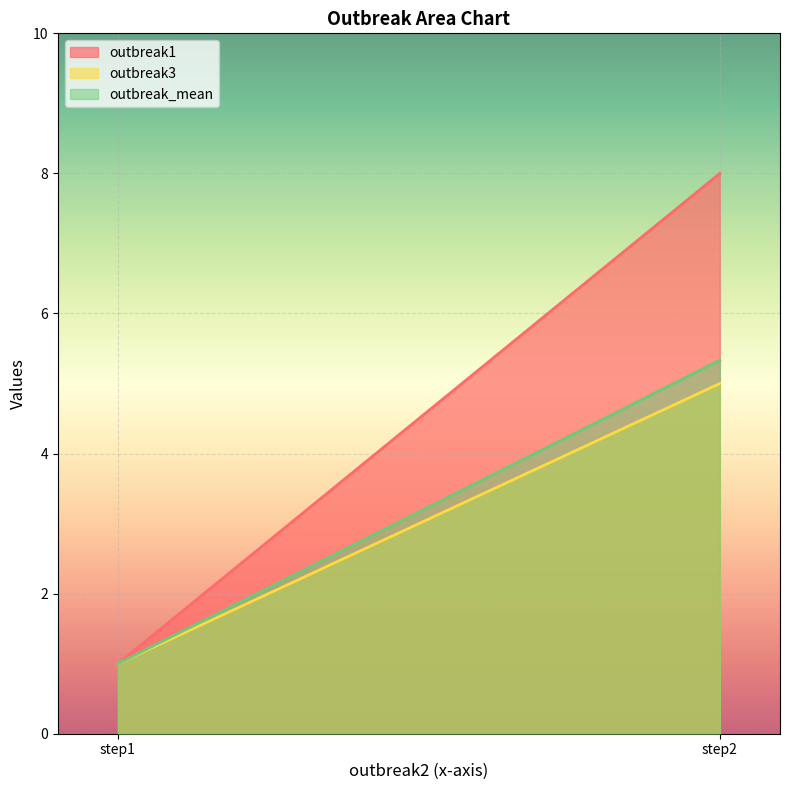

The outbreak1 series shows 1.0 at step1. True or false?

True